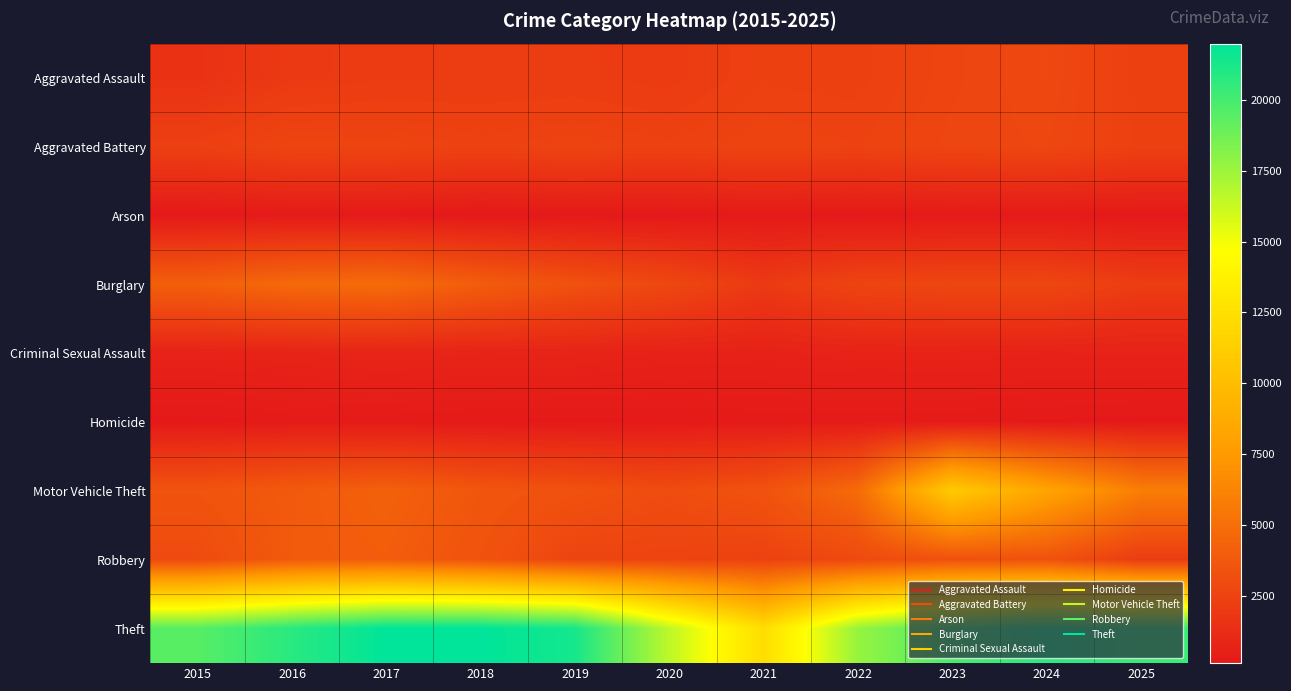

Rank the series at 2019 from lowest to highest value.

Arson, Homicide, Criminal Sexual Assault, Aggravated Assault, Aggravated Battery, Robbery, Burglary, Motor Vehicle Theft, Theft